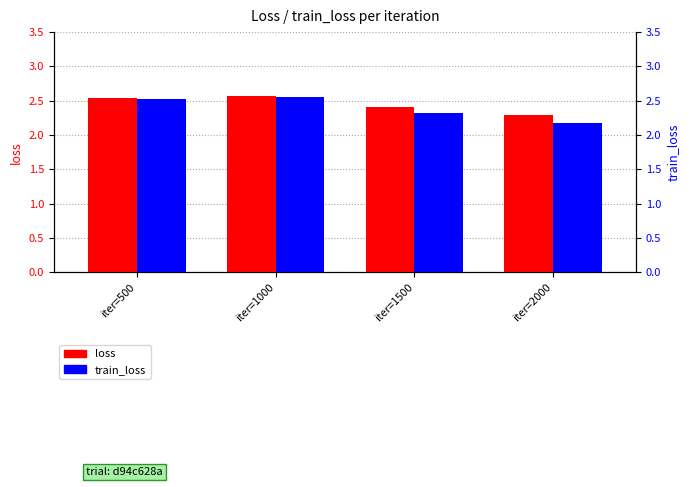

Is the value of train_loss at iter=500 greater than the value of loss at iter=500?

No